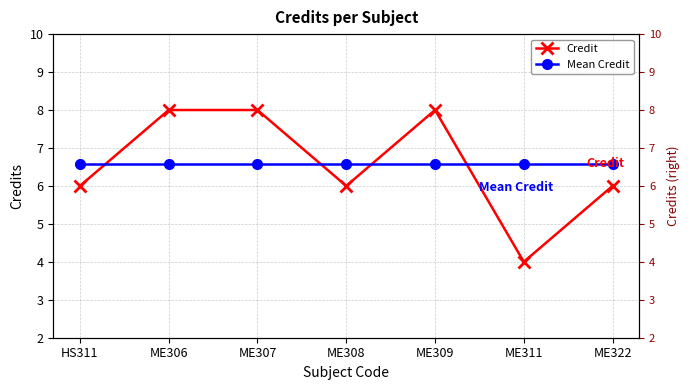

Which series has the largest total across all categories?

Credit